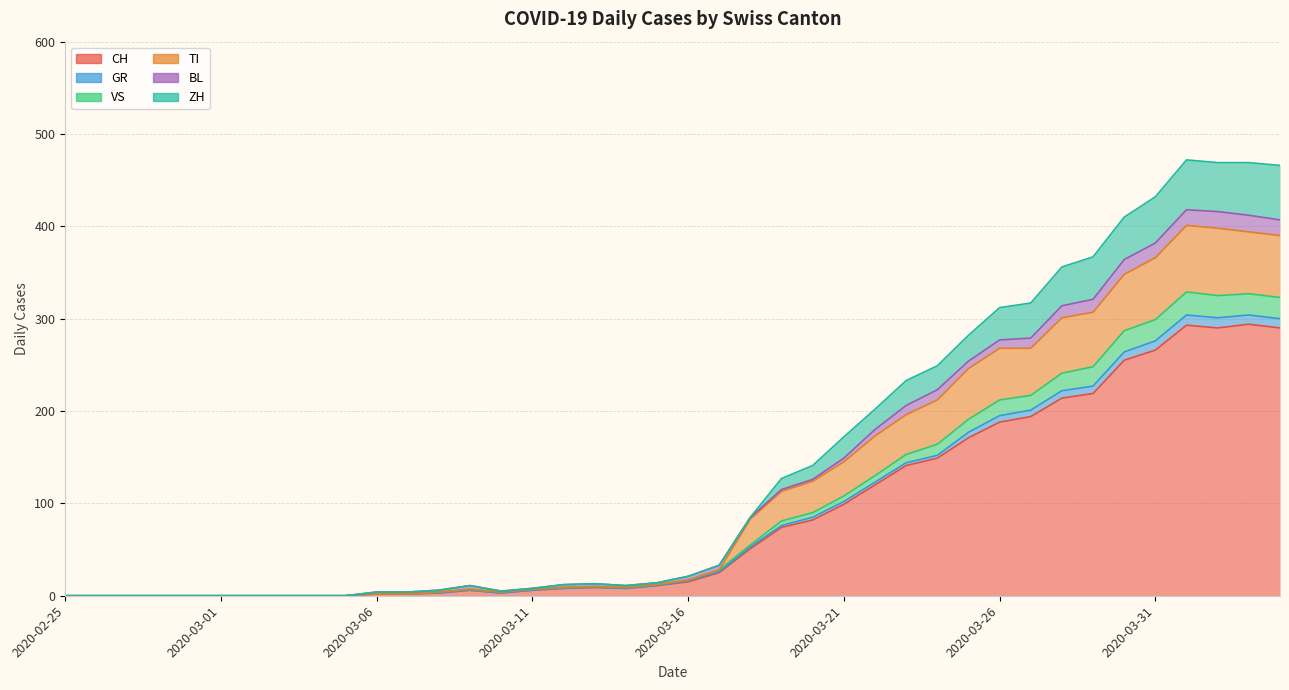

Which has a higher value, 2020-03-14 or 2020-03-03?

2020-03-14